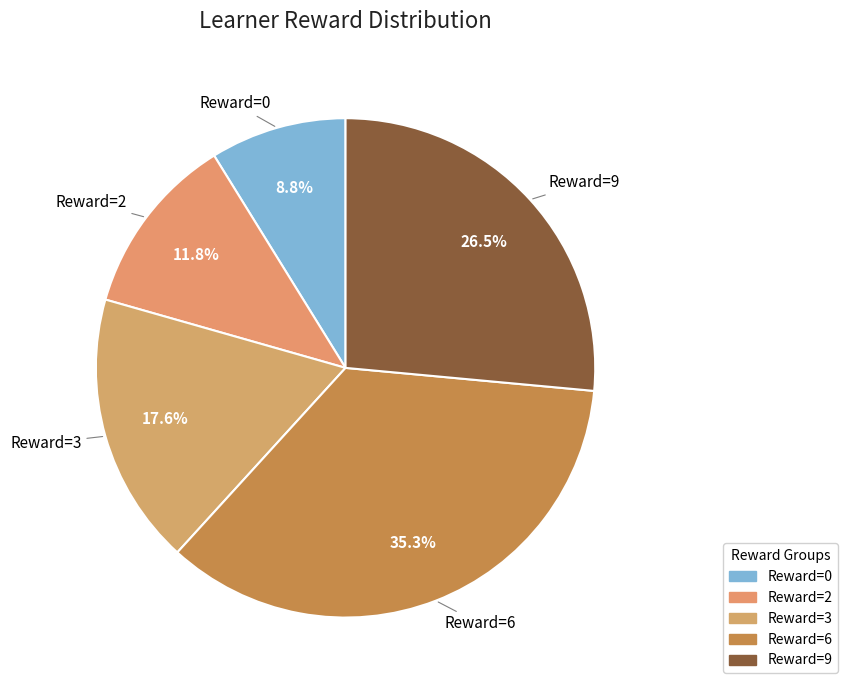

To the nearest percent, what is the average slice percentage?

20%